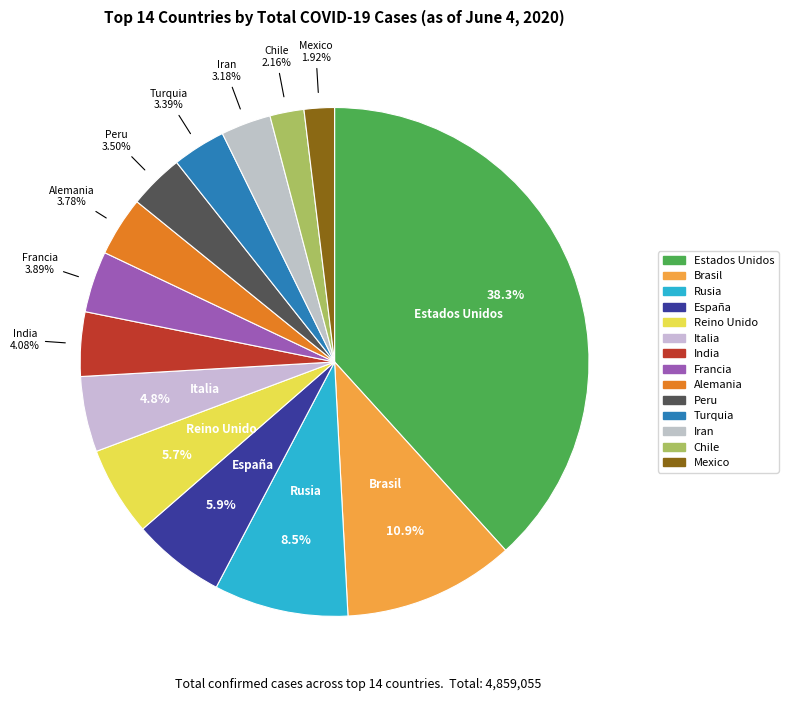

What is the change in value from Rusia to Chile?

-309719